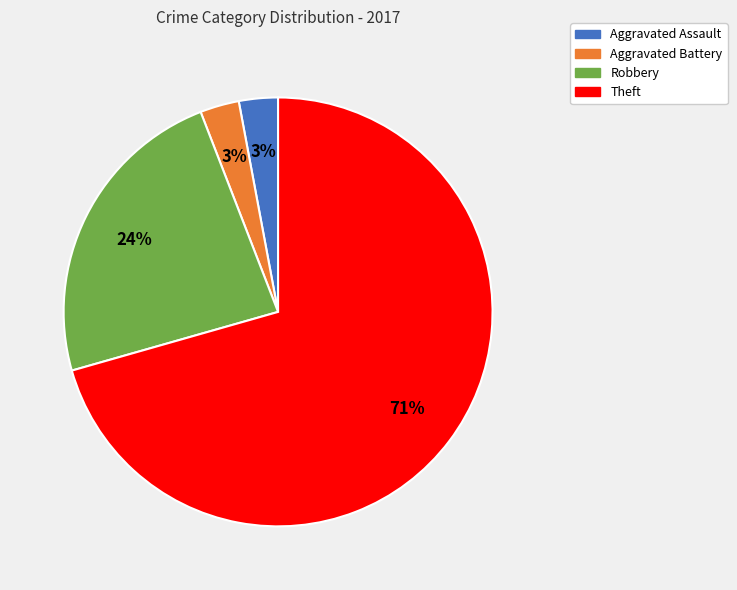

To the nearest percent, what is the average slice percentage?

25%